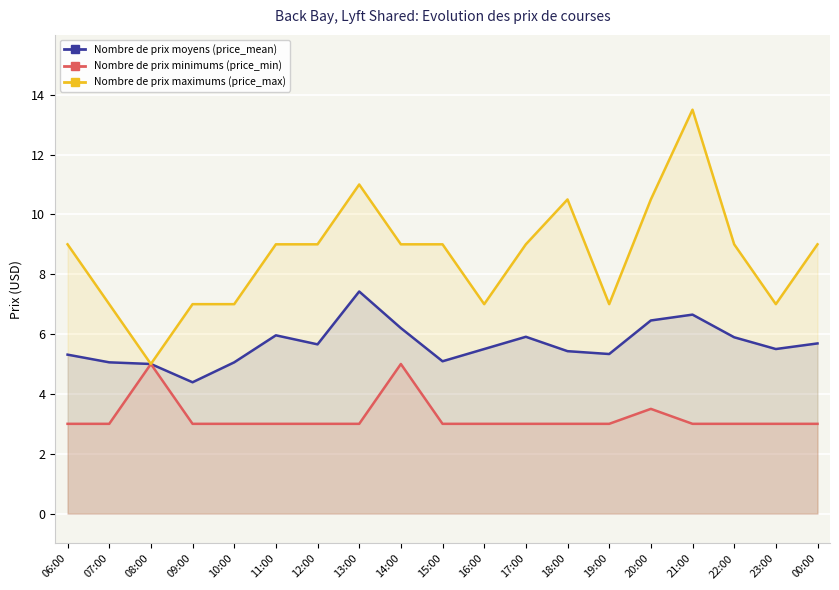

Reading right to left, what are all the values shown in this chart?

price_mean: 5.7	5.5	5.9	6.7	6.5	5.3	5.4	5.9	5.5	5.1	6.2	7.4	5.7	6.0	5.1	4.4	5.0	5.1	5.3
price_min: 3.0	3.0	3.0	3.0	3.5	3.0	3.0	3.0	3.0	3.0	5.0	3.0	3.0	3.0	3.0	3.0	5.0	3.0	3.0
price_max: 9.0	7.0	9.0	13.5	10.5	7.0	10.5	9.0	7.0	9.0	9.0	11.0	9.0	9.0	7.0	7.0	5.0	7.0	9.0